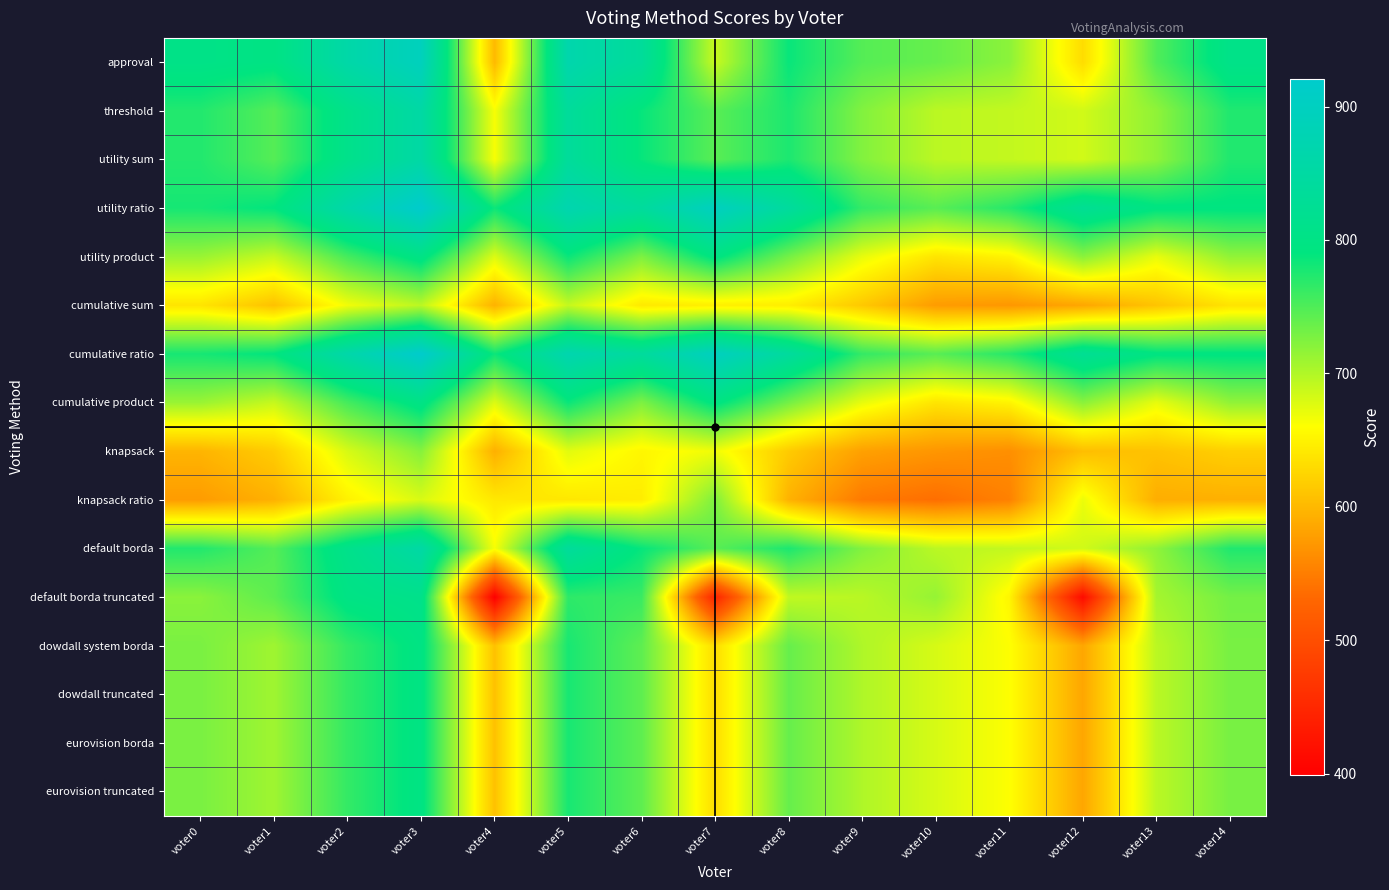

Which label corresponds to the largest value in the chart?

voter3